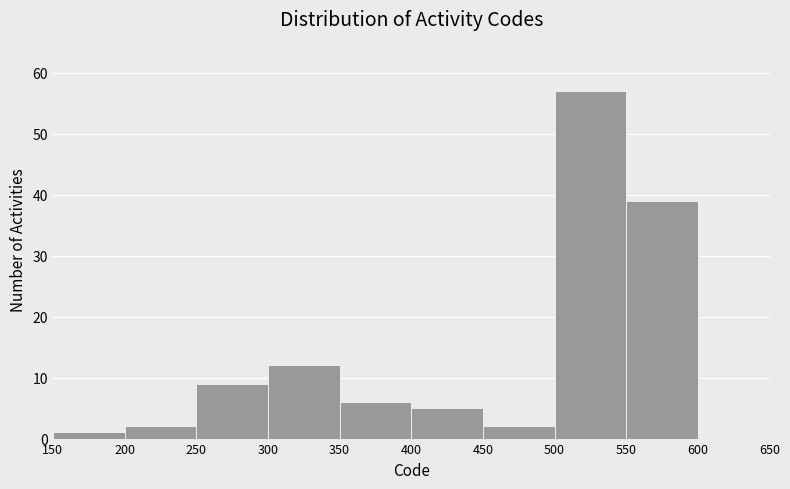

What is the height of the bar covering 450 to 500 on the x-axis? The values are not printed on the chart, so give them approximately, as read against the axis.

2